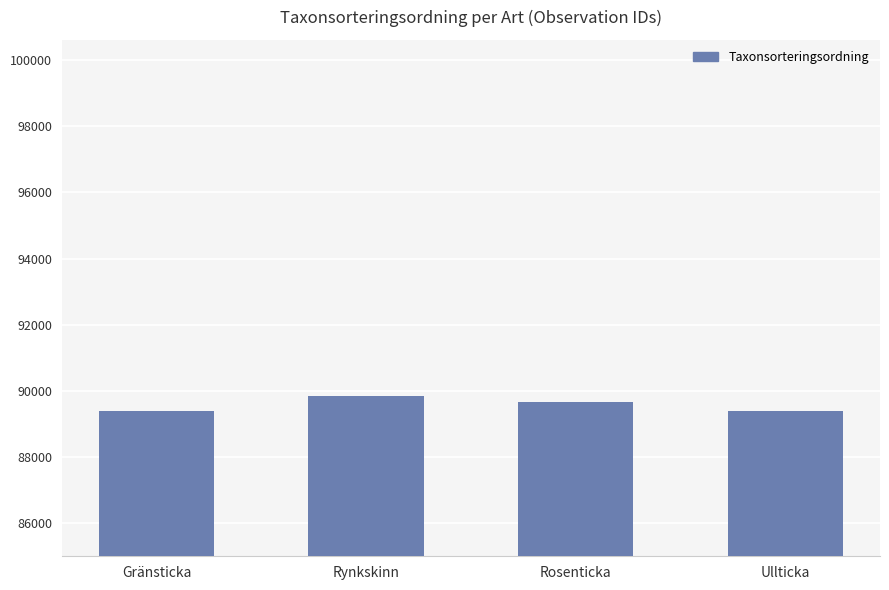

The chart shows a value of 89406 at Gränsticka. True or false?

True